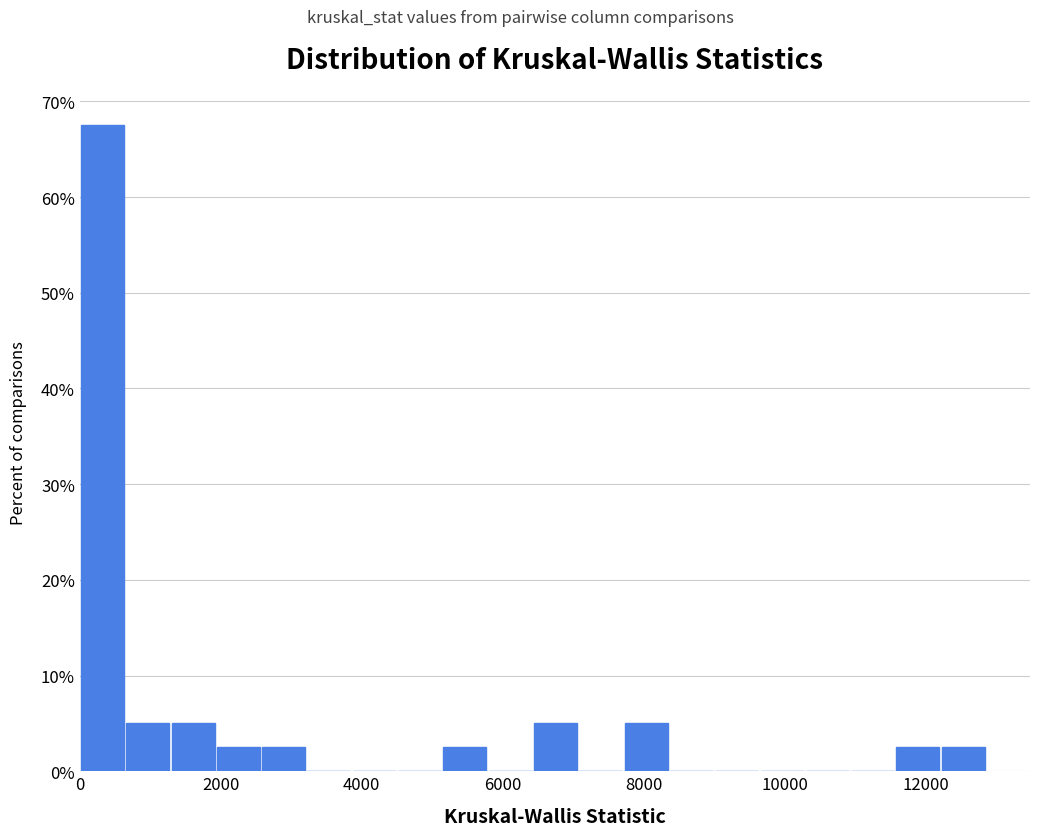

Around what value on the x-axis is the tallest bar? Give the approximate position of its centre, as read against the axis.

400